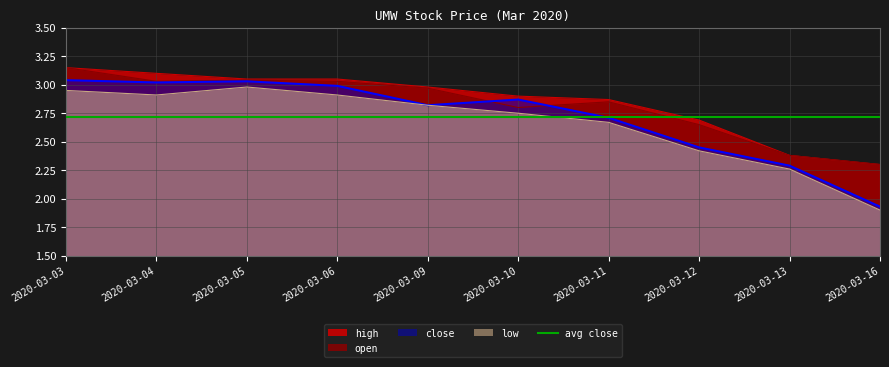

The low series shows 2.3 at 2020-03-13. True or false?

True